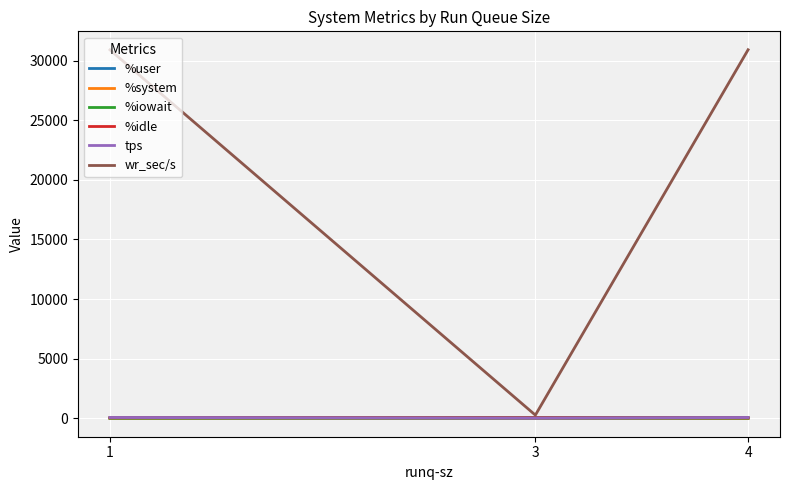

What is the greatest value displayed?

30915.2